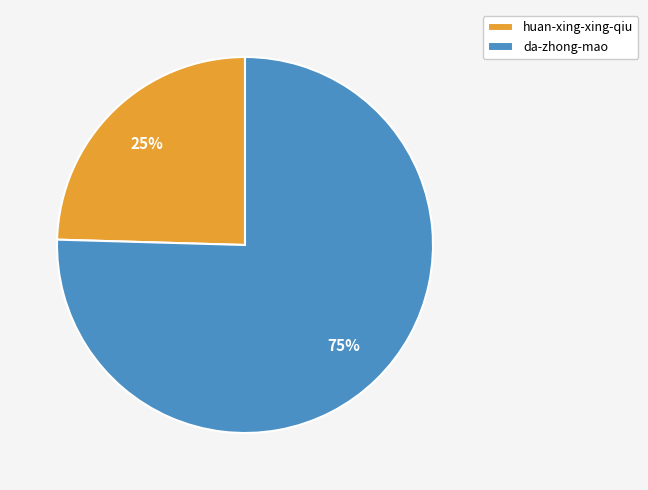

Is the sum of huan-xing-xing-qiu and da-zhong-mao greater than half?

Yes